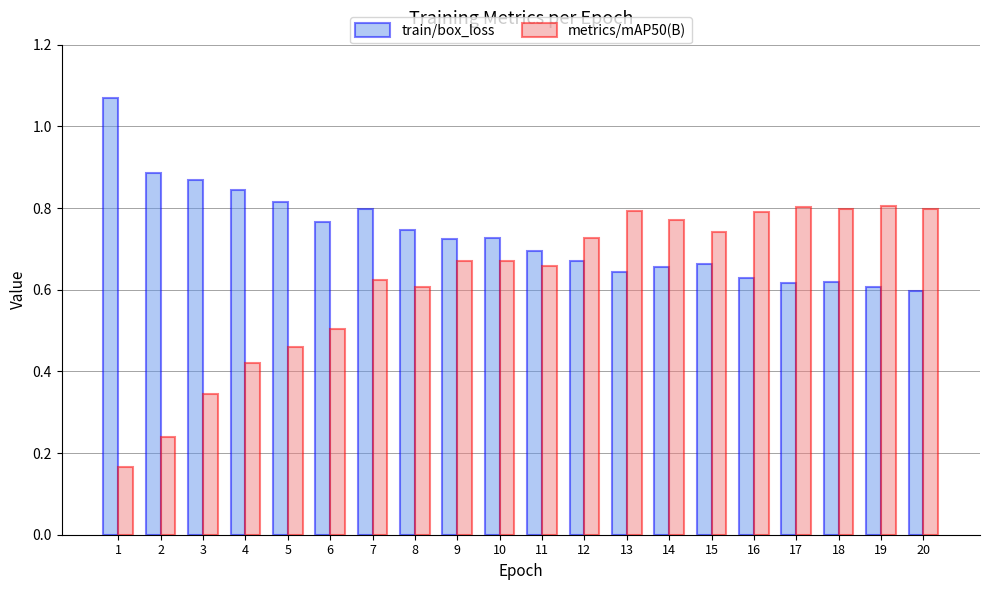

True or false: train/box_loss has a value of 0.7 at 9.

True